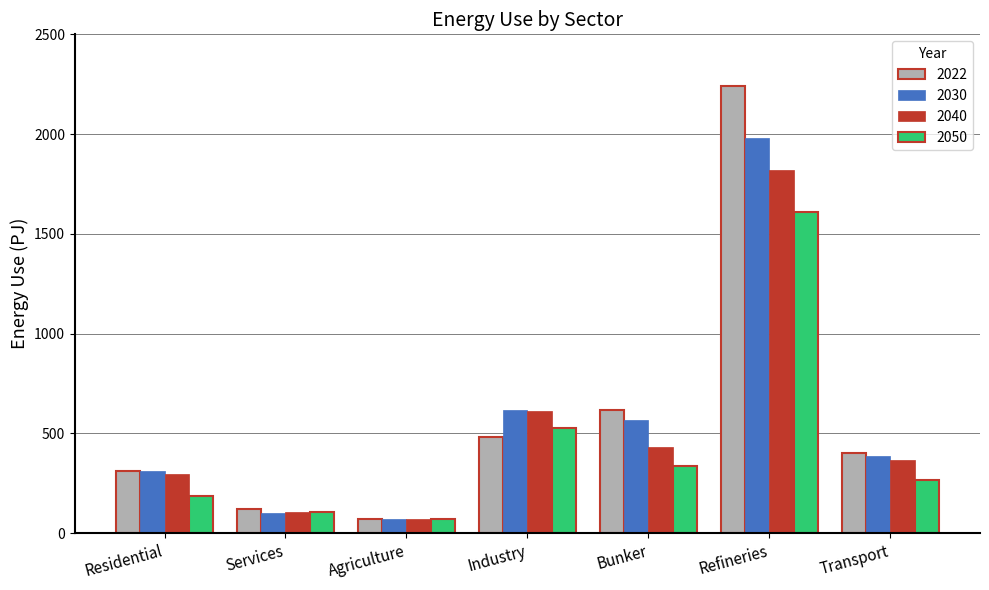

Which label corresponds to the largest value in the chart?

Refineries